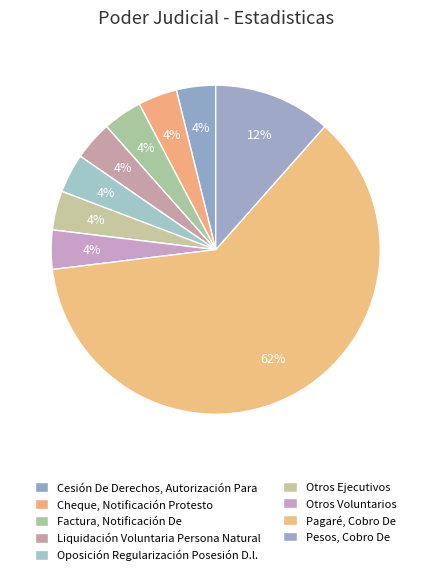

Count the number of slices in the pie.

9